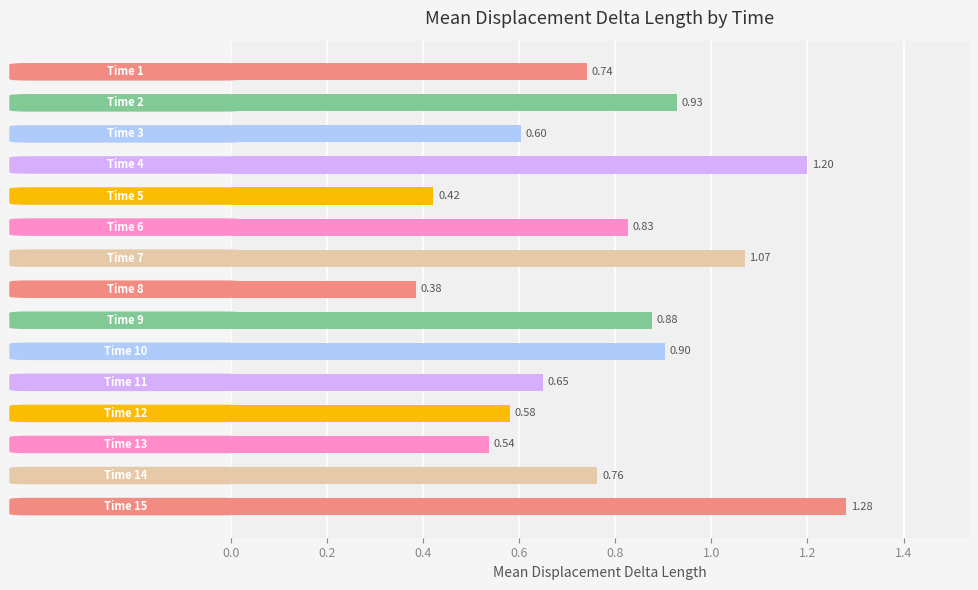

Rank the categories by value from lowest to highest.

Time 8, Time 5, Time 13, Time 12, Time 3, Time 11, Time 1, Time 14, Time 6, Time 9, Time 10, Time 2, Time 7, Time 4, Time 15